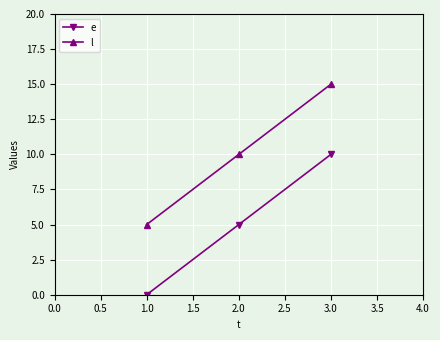

Reading right to left, transcribe all the data shown in this chart.

e: 10	5	0
l: 15	10	5